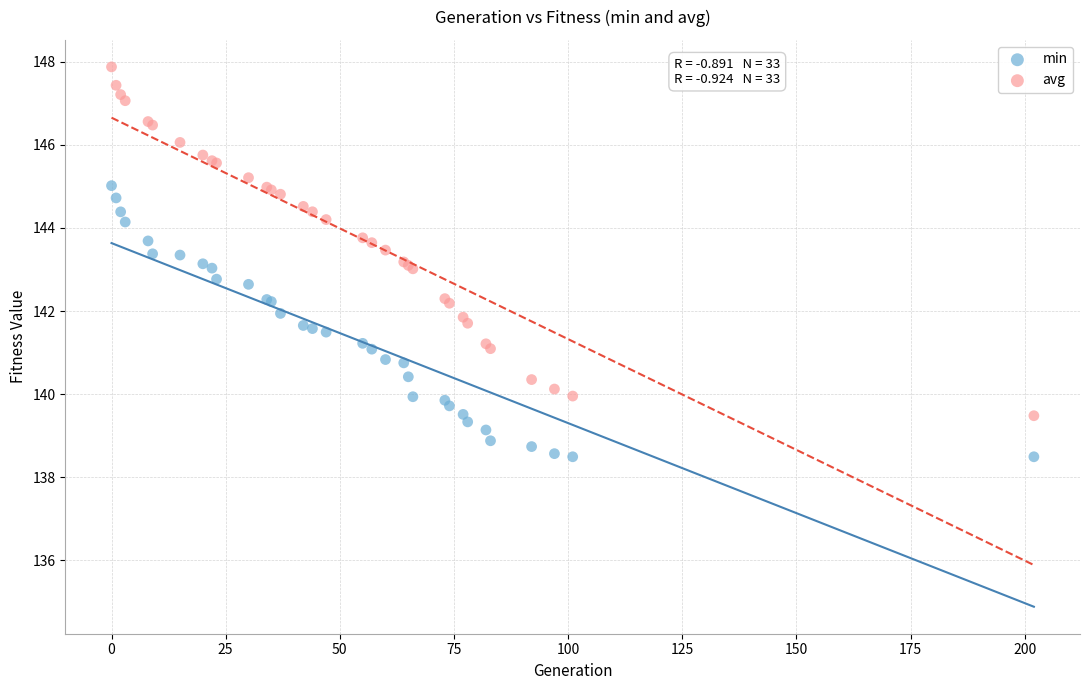

Which series contains the highest Y value?

avg